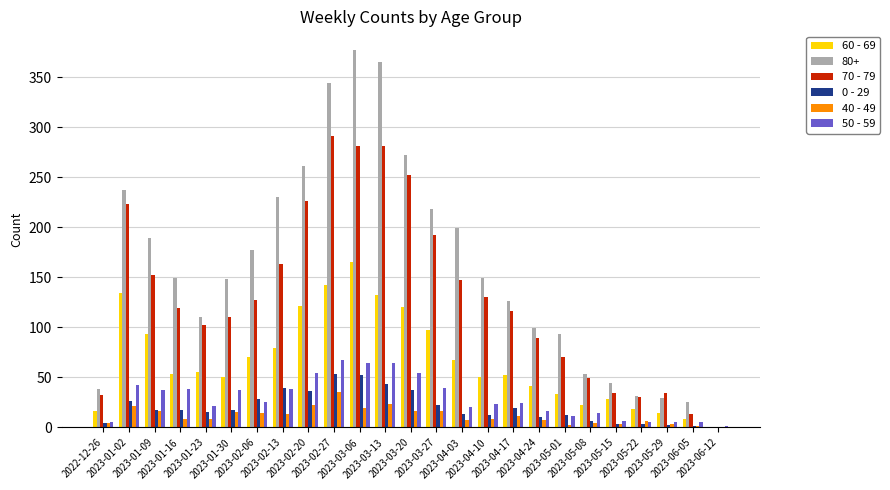

What is the greatest value displayed?

377